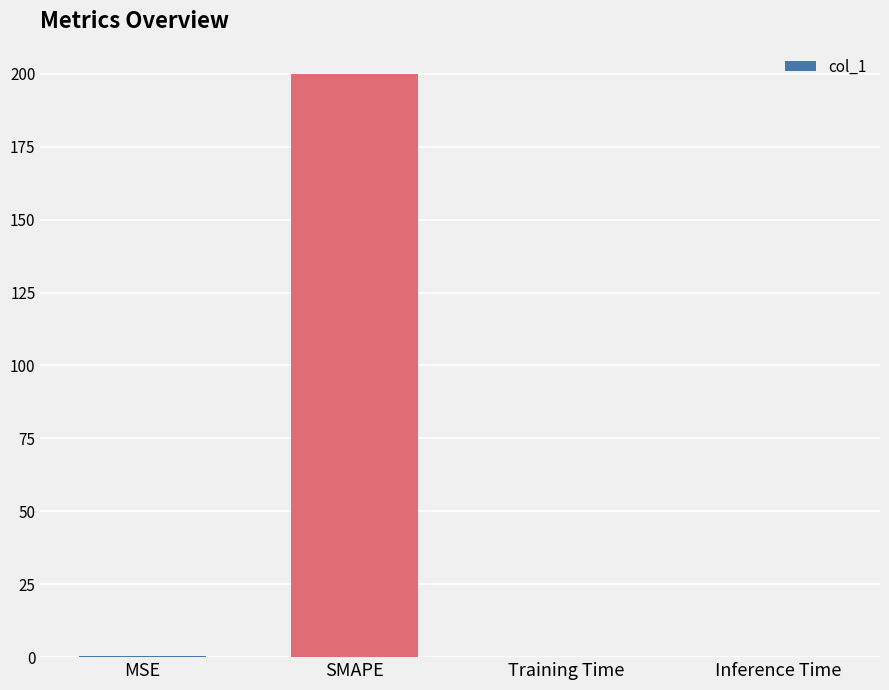

Which has a higher value, MSE or SMAPE?

SMAPE